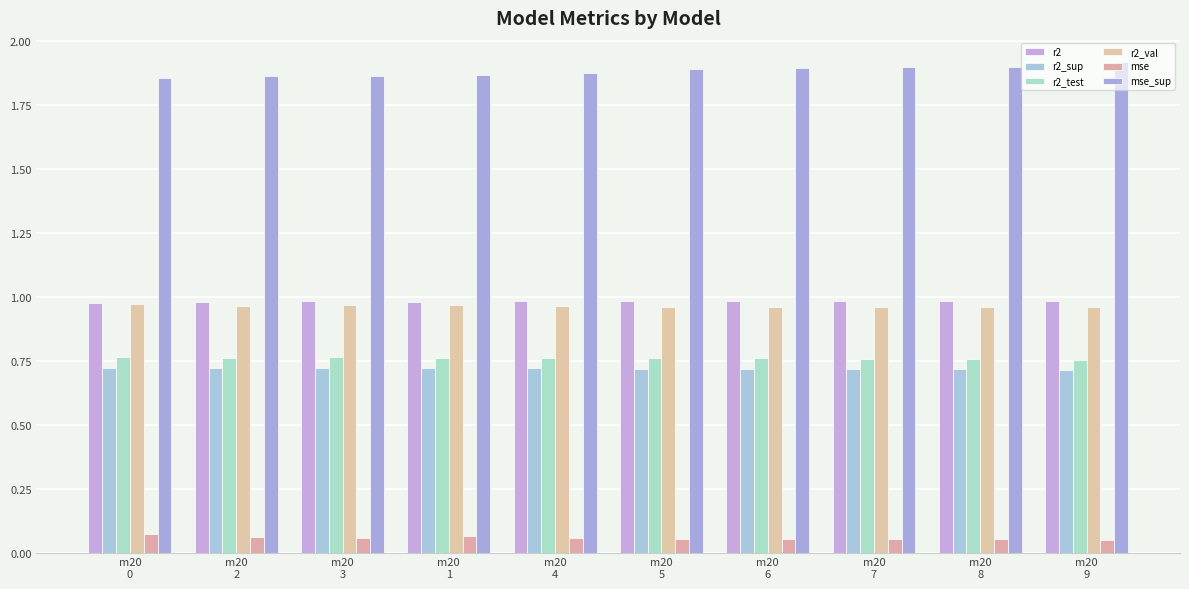

List the series in order of their peak value, highest first.

mse_sup, r2, r2_val, r2_test, r2_sup, mse